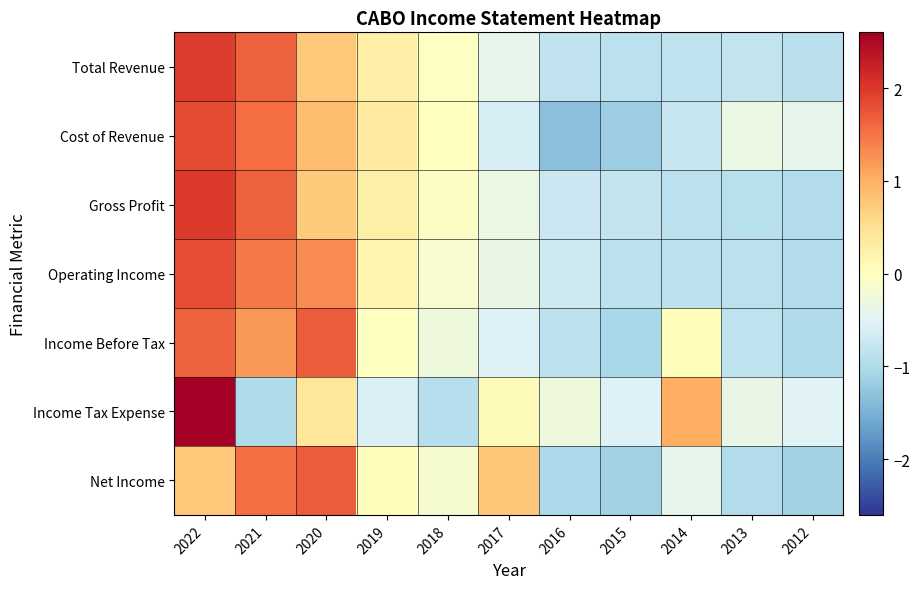

At how many categories does at least one series exceed 0?

7